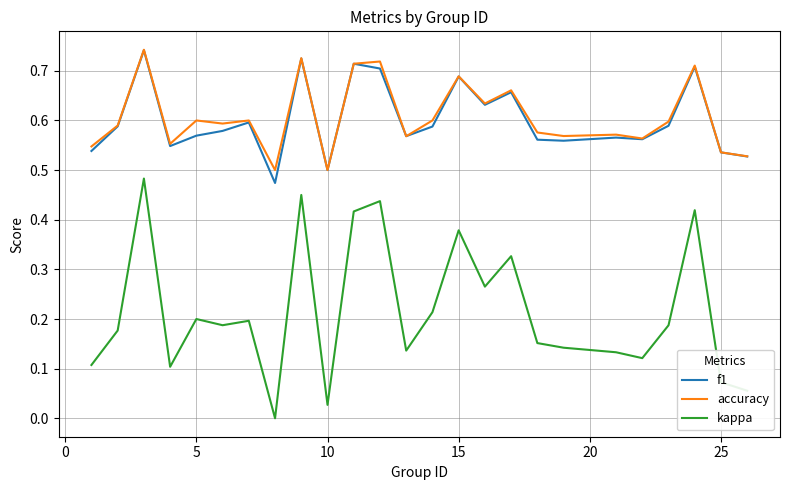

Which series has the widest spread of values?

kappa